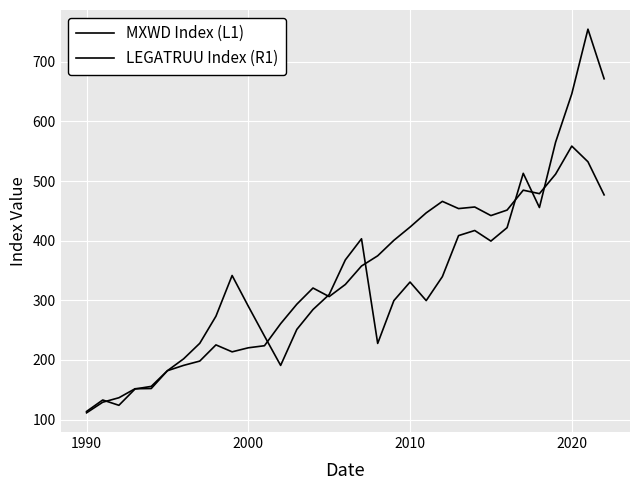

Does the chart display data point markers on the line(s)?

No